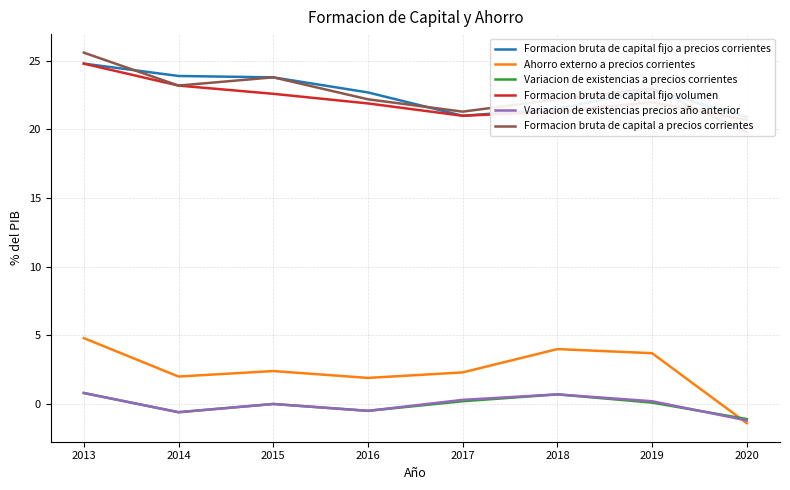

What is the difference between the maximum and minimum values in the Formacion bruta de capital fijo a precios corrientes series?

3.9